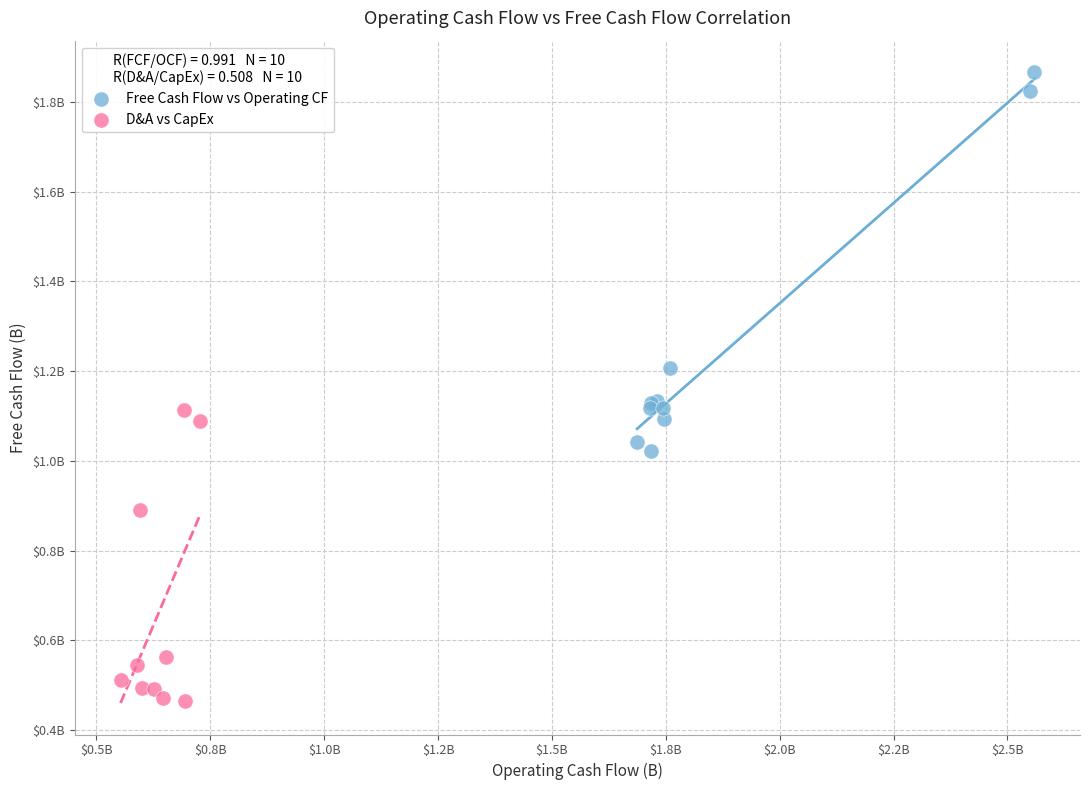

What are all the series names shown in the legend?

Free Cash Flow vs Operating CF, D&A vs CapEx